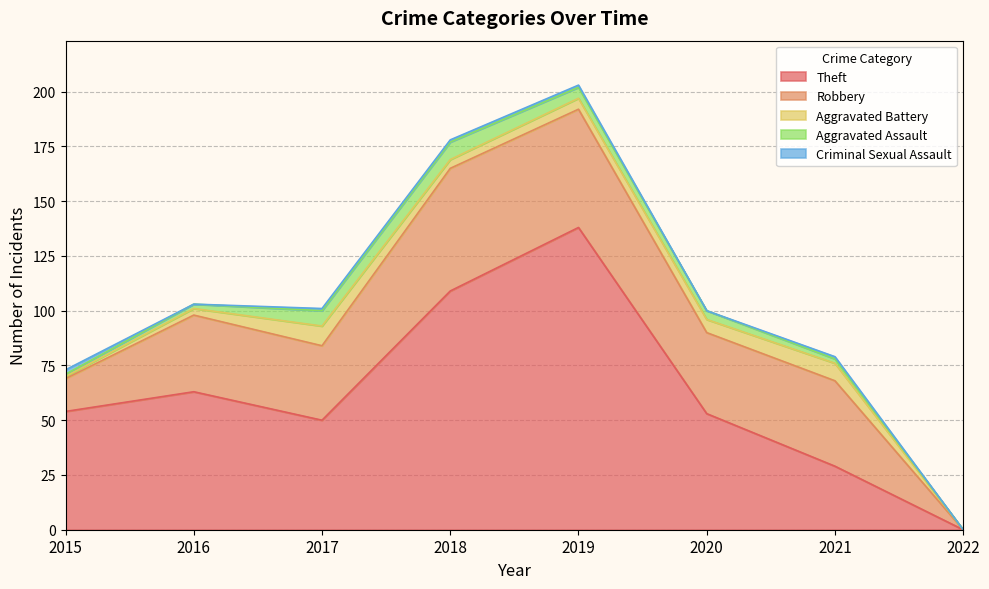

Which series changed the most between 2019 and 2022?

Theft